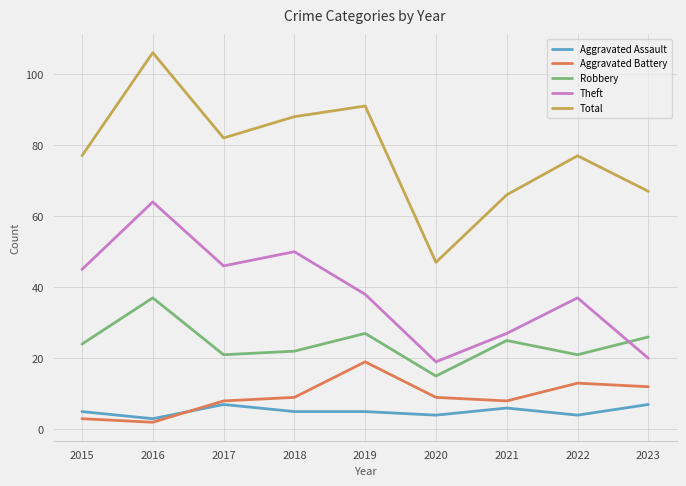

What is the maximum value for Aggravated Assault?

7